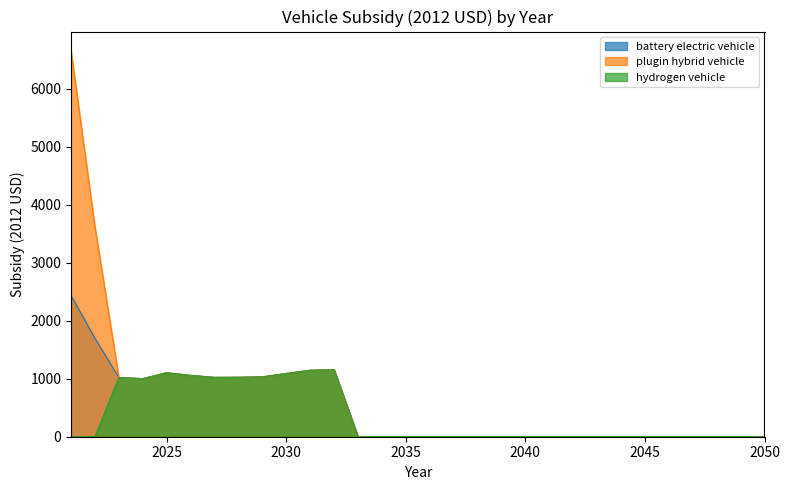

Which label corresponds to the largest value in the chart?

2021